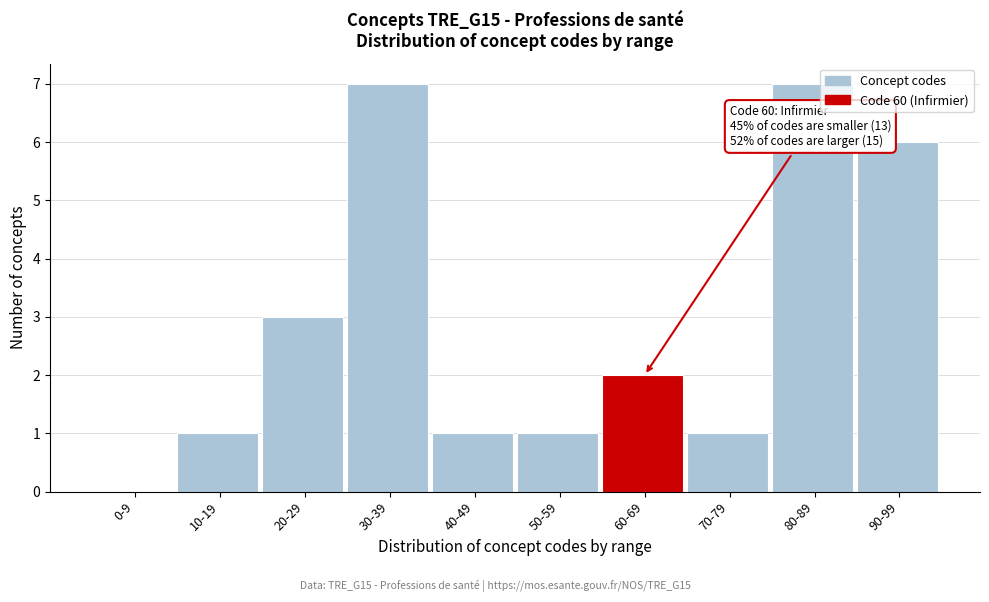

Reading left to right, list all the values displayed in this chart.

0-9=0	10-19=1	20-29=3	30-39=7	40-49=1	50-59=1	60-69=2	70-79=1	80-89=7	90-99=6